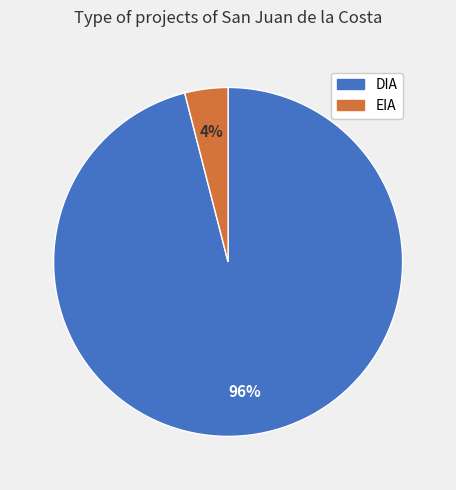

Which slice is the smallest?

EIA